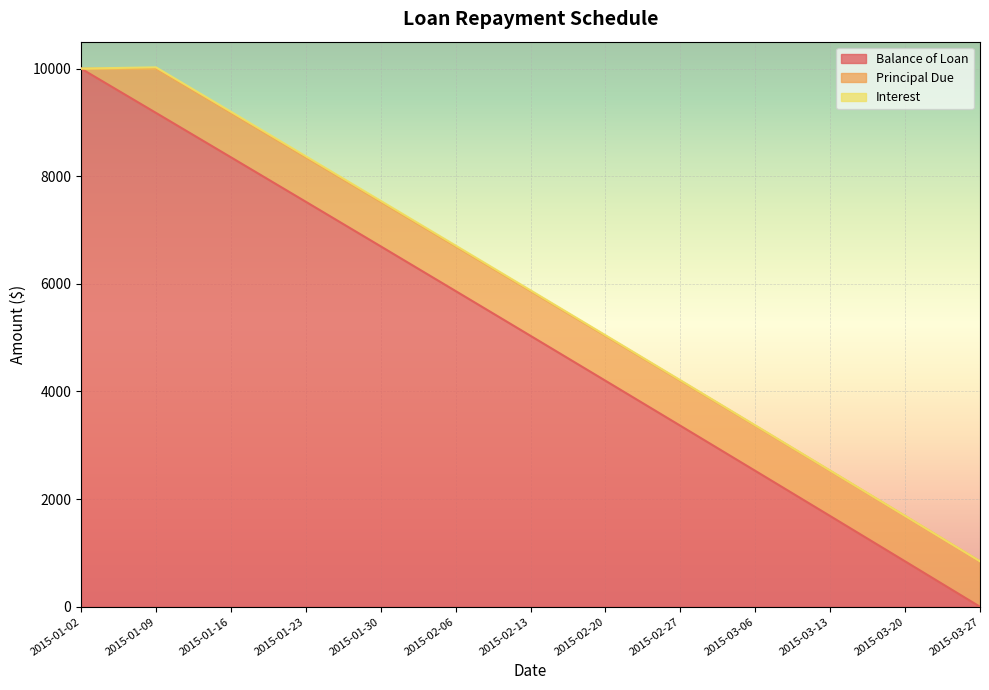

Reading right to left, transcribe all the data shown in this chart.

Balance of Loan: 2015-03-27=0.0	2015-03-20=843.9	2015-03-13=1685.9	2015-03-06=2526.0	2015-02-27=3364.1	2015-02-20=4200.3	2015-02-13=5034.6	2015-02-06=5866.9	2015-01-30=6697.3	2015-01-23=7525.9	2015-01-16=8352.5	2015-01-09=9177.2	2015-01-02=10000.0
Principal Due: 2015-03-27=843.9	2015-03-20=842.0	2015-03-13=840.1	2015-03-06=838.1	2015-02-27=836.2	2015-02-20=834.3	2015-02-13=832.4	2015-02-06=830.4	2015-01-30=828.5	2015-01-23=826.6	2015-01-16=824.7	2015-01-09=822.8	2015-01-02=0.0
Interest: 2015-03-27=1.9	2015-03-20=3.9	2015-03-13=5.8	2015-03-06=7.8	2015-02-27=9.7	2015-02-20=11.6	2015-02-13=13.5	2015-02-06=15.5	2015-01-30=17.4	2015-01-23=19.3	2015-01-16=21.2	2015-01-09=23.1	2015-01-02=0.0